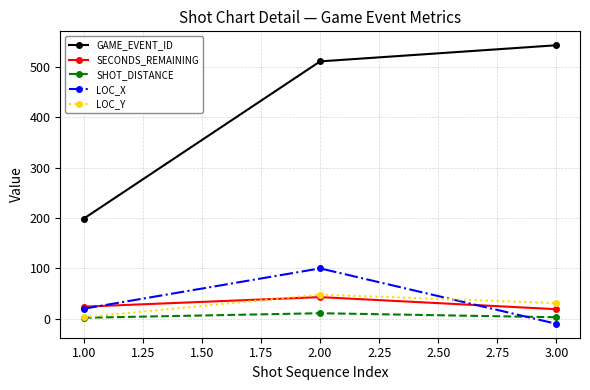

What is the label of the 2nd point from the left?

2.00